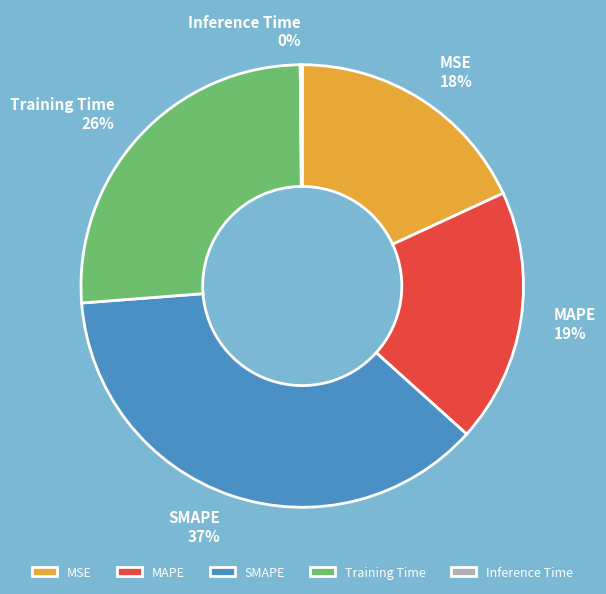

Is there any slice that represents more than half of the pie?

No